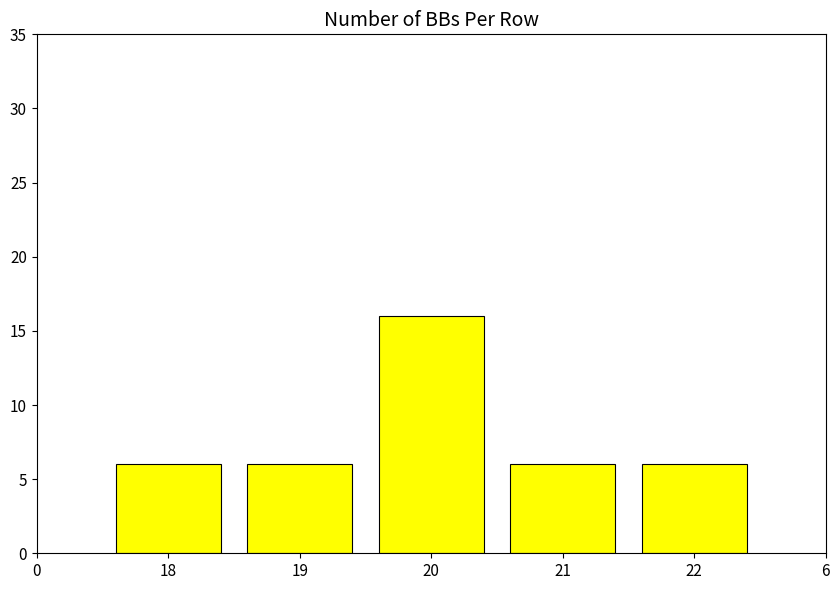

What is the sum of all values?

40